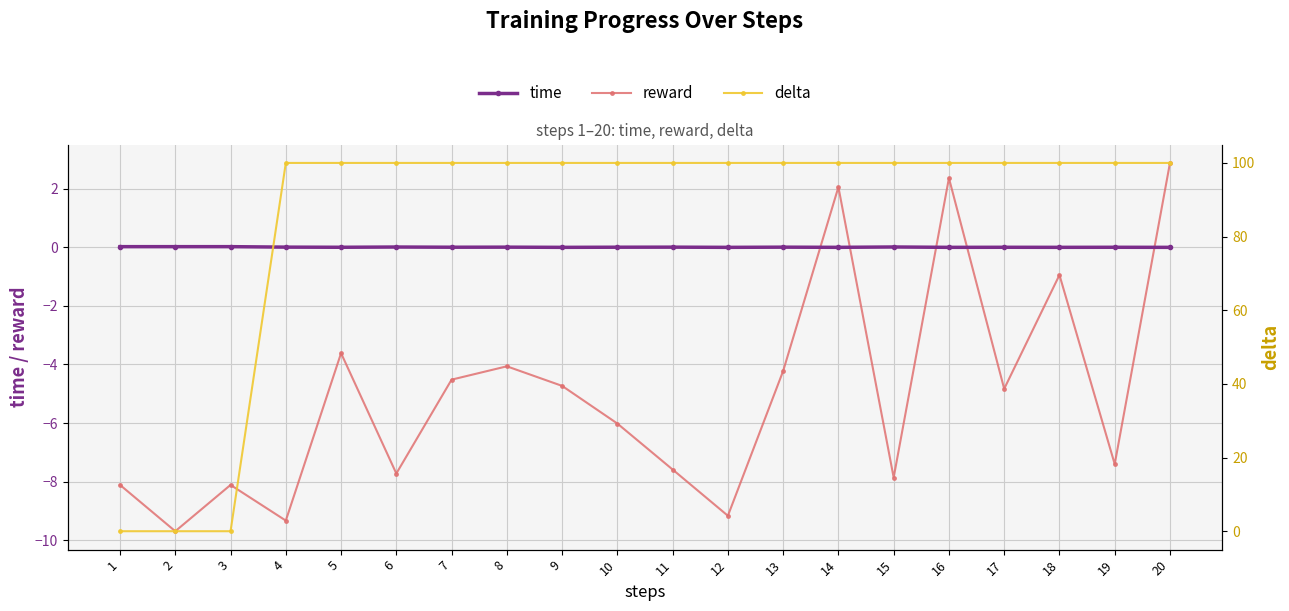

True or false: time and reward intersect in this chart.

True